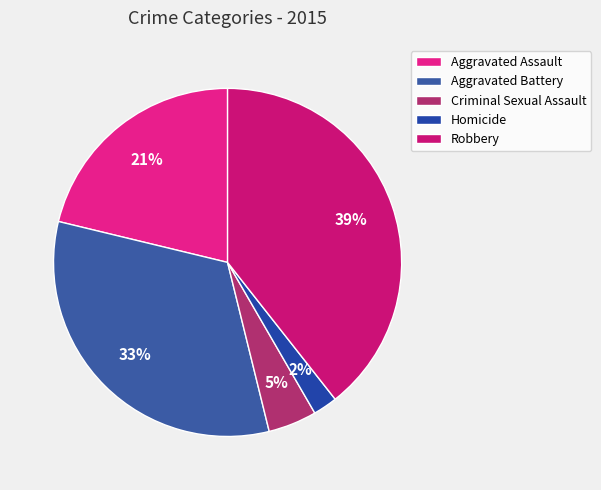

Is it true that Criminal Sexual Assault is 10% of the pie?

False